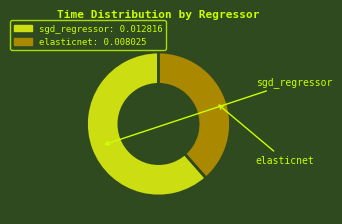

What is the smallest slice in the pie chart?

elasticnet